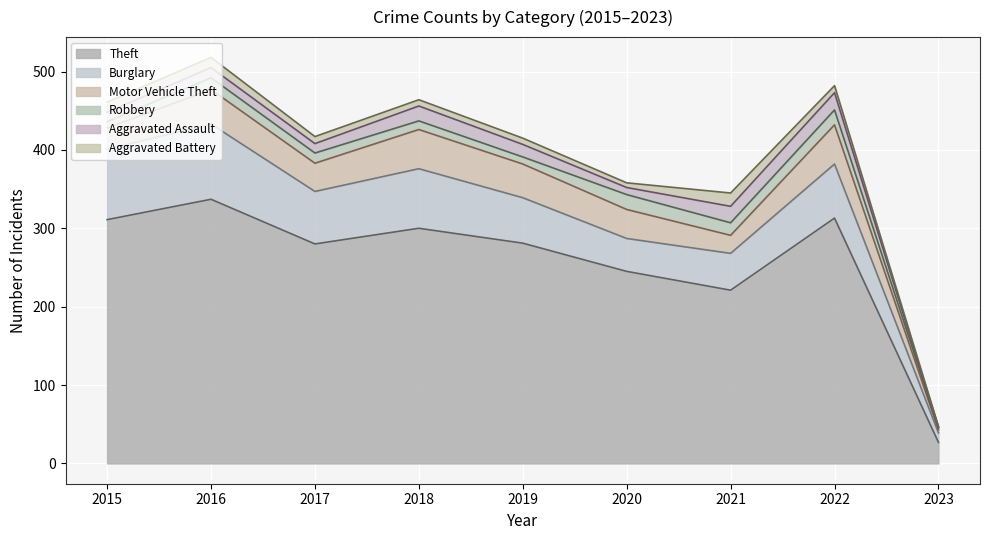

Which series has the largest total across all categories?

Theft